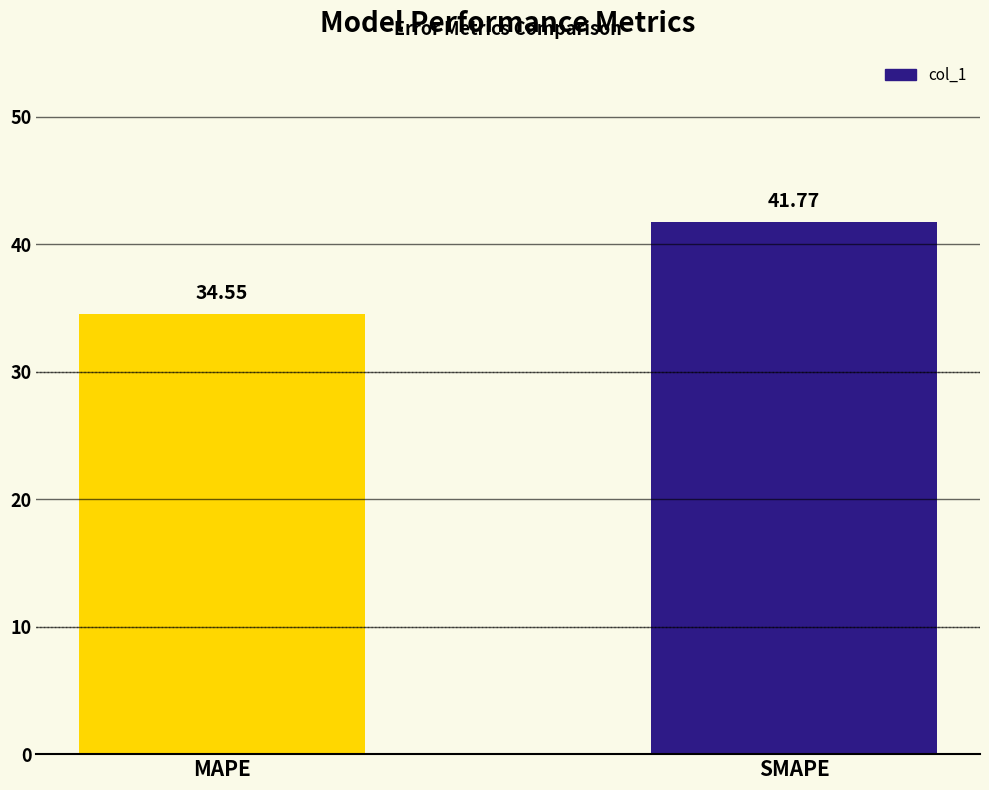

What is the approximate value at MAPE?

34.6